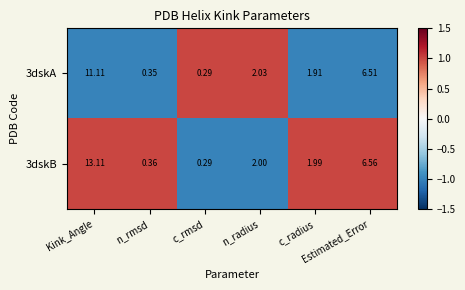

How many data points does each series have?

6